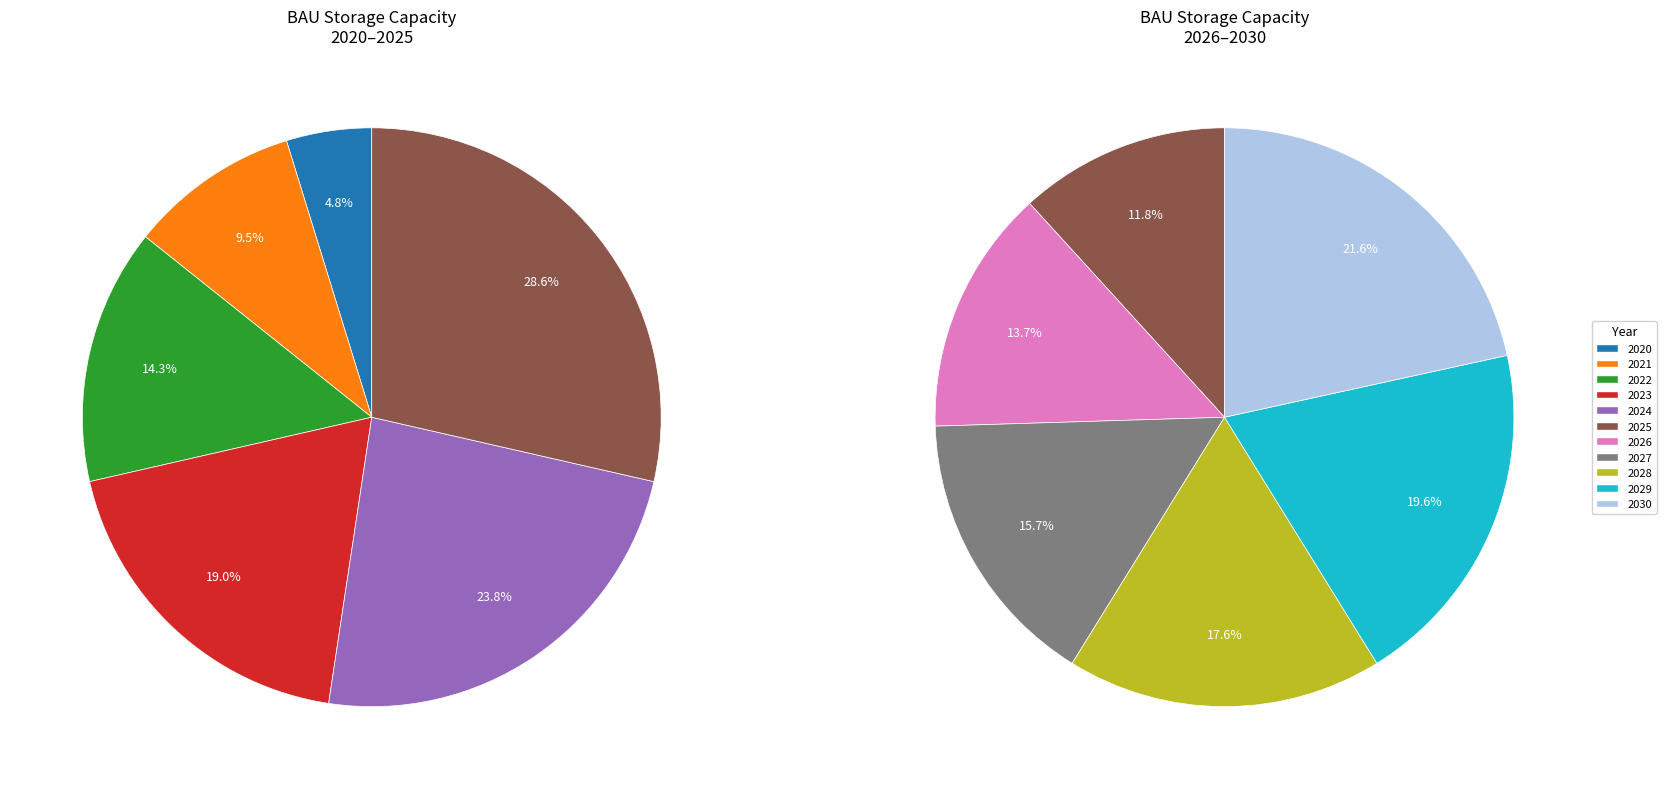

Which slice is the smallest?

2020